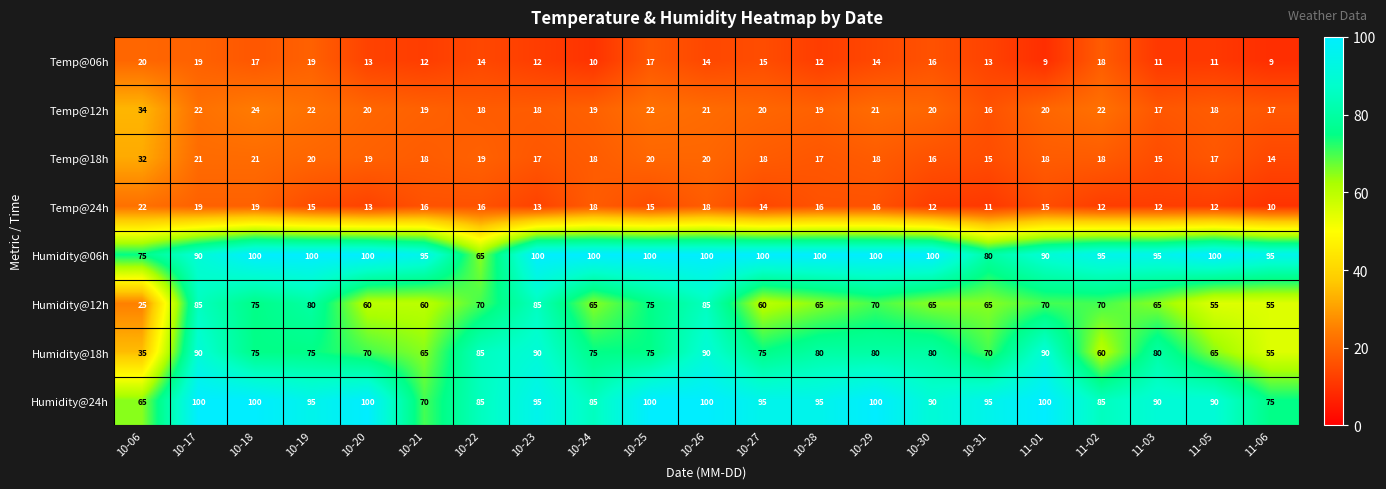

True or false: Temp@24h has a value of 14 at 11-06.

False